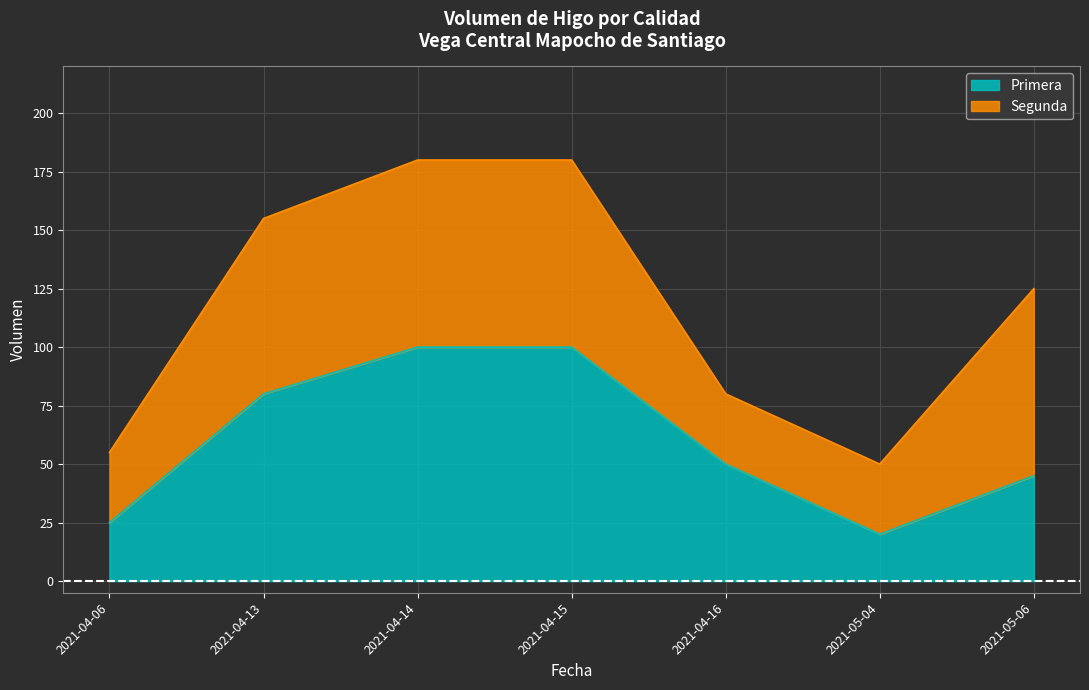

What is the sum of the values at 2021-05-04 and 2021-04-14?

120